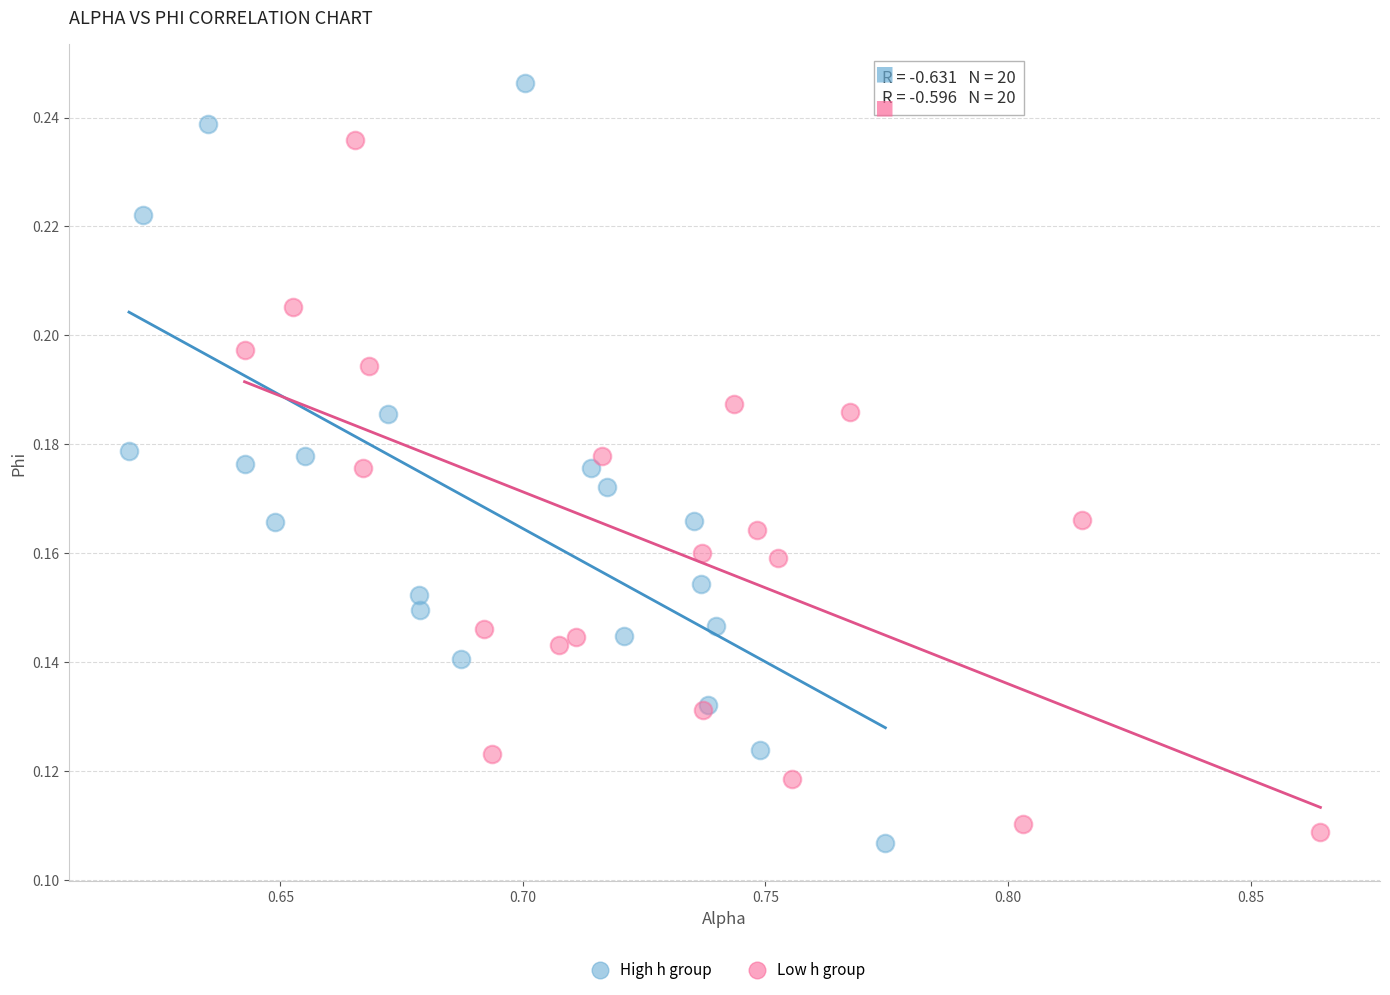

Which series contains the highest Y value?

High h group